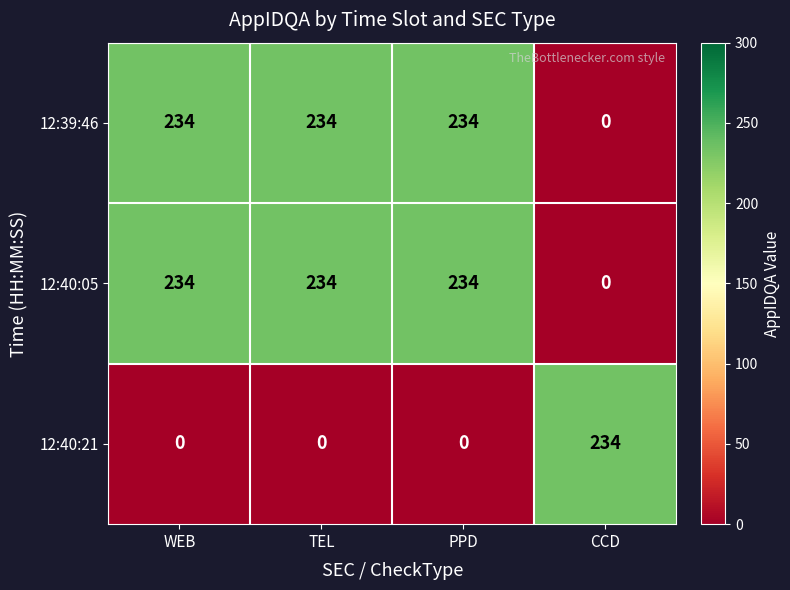

The value of 12:39:46 at PPD is 234. True or false?

True